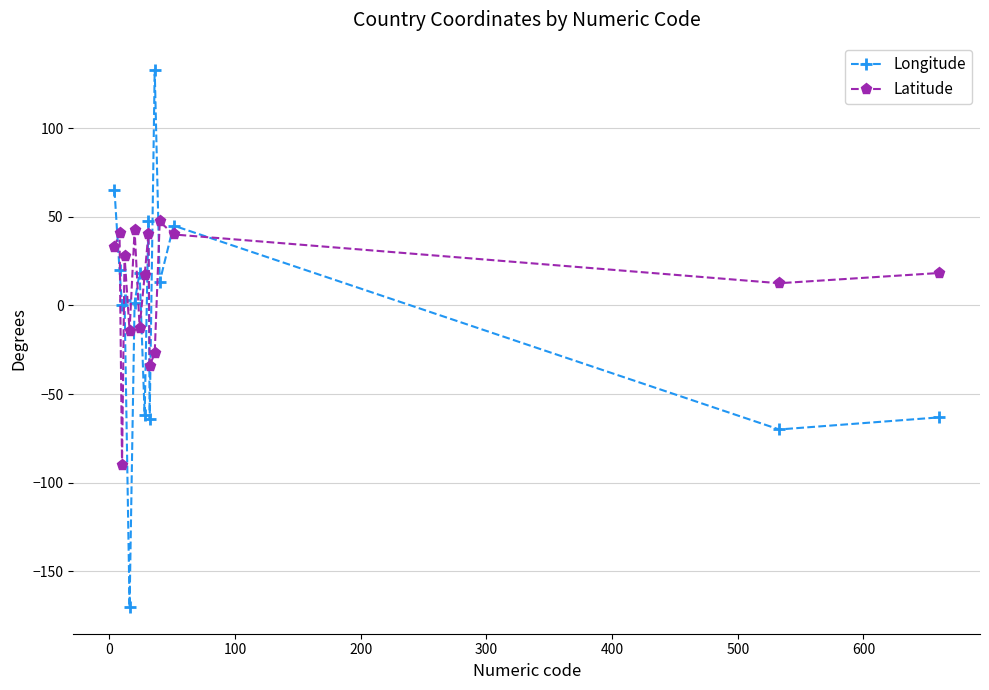

What is the smallest value displayed?

-170.0